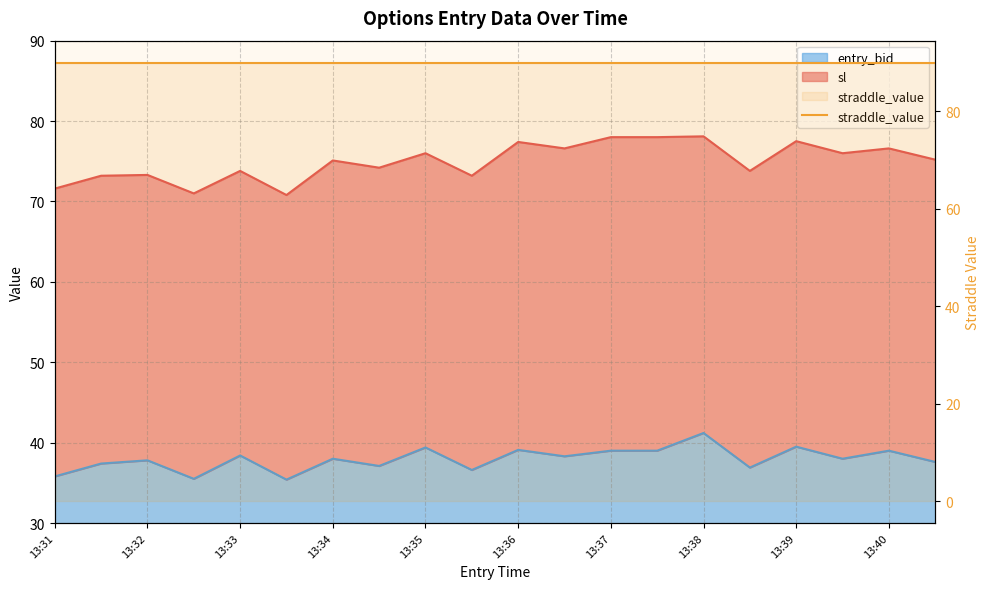

Where does the entry_bid series first go above 38?

13:33